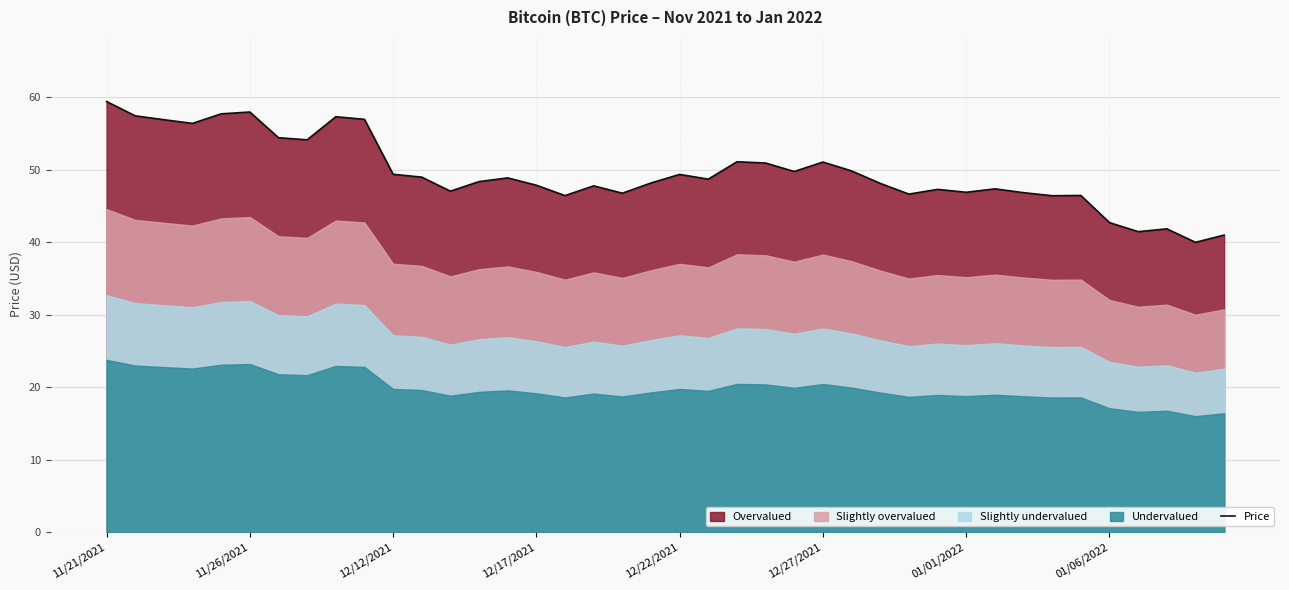

Where does the data first go above 48?

11/21/2021